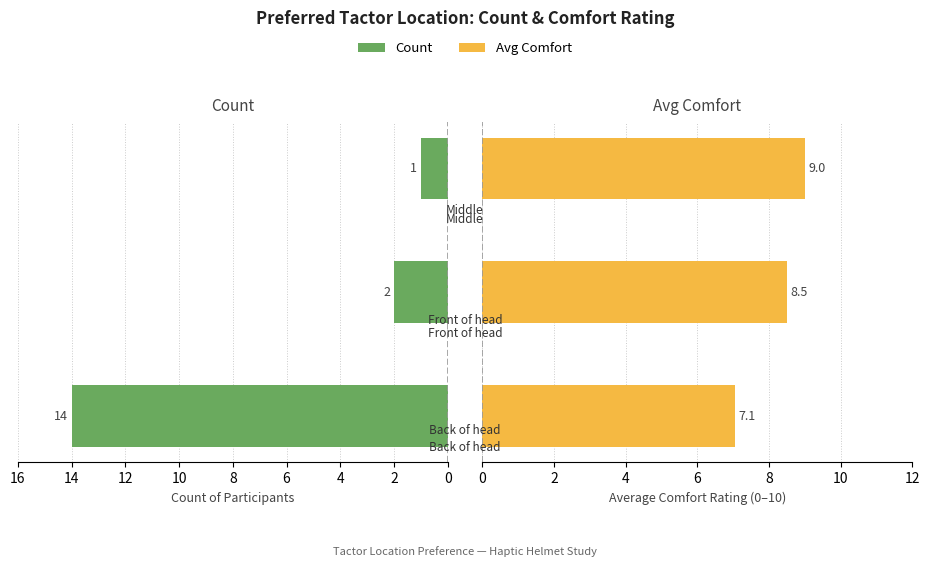

Count the number of categories in the chart.

3